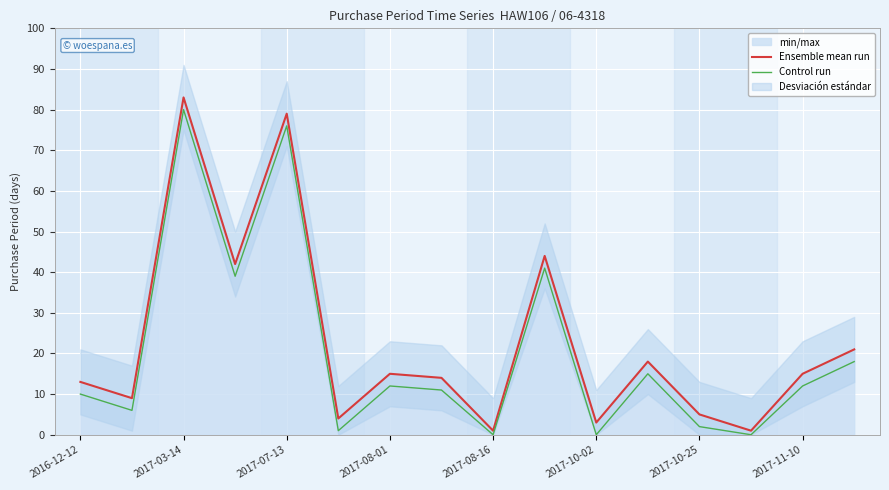

What is the average value of the Control run series?

20